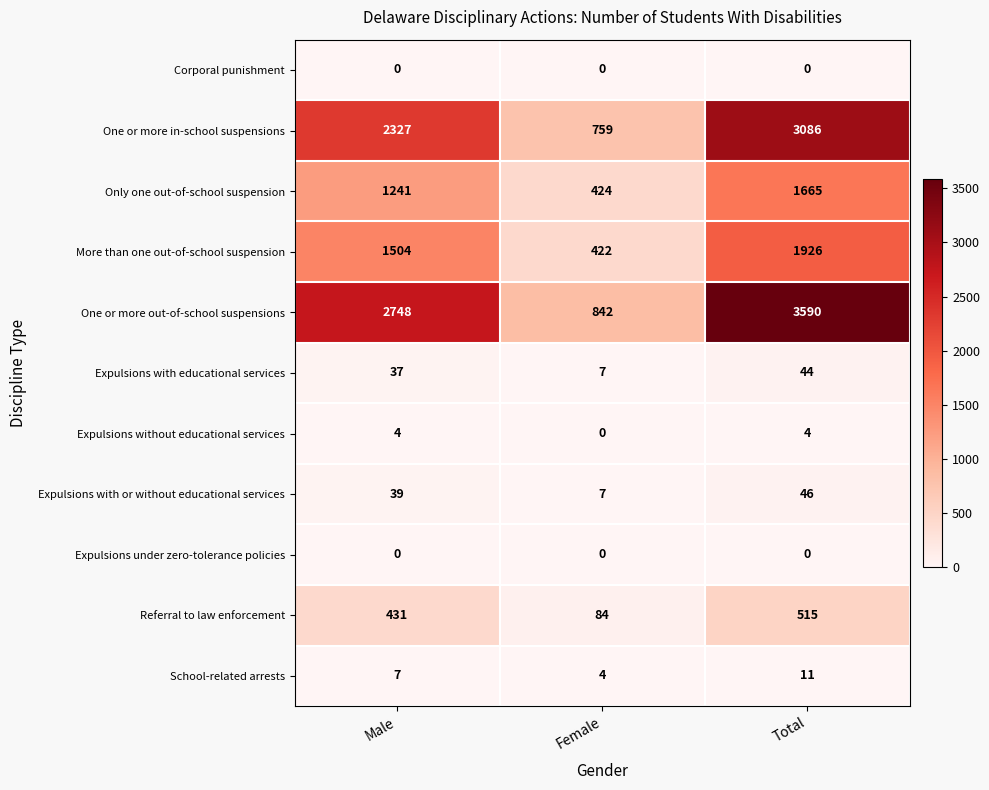

True or false: More than one out-of-school suspension has a value of 2034 at Male.

False